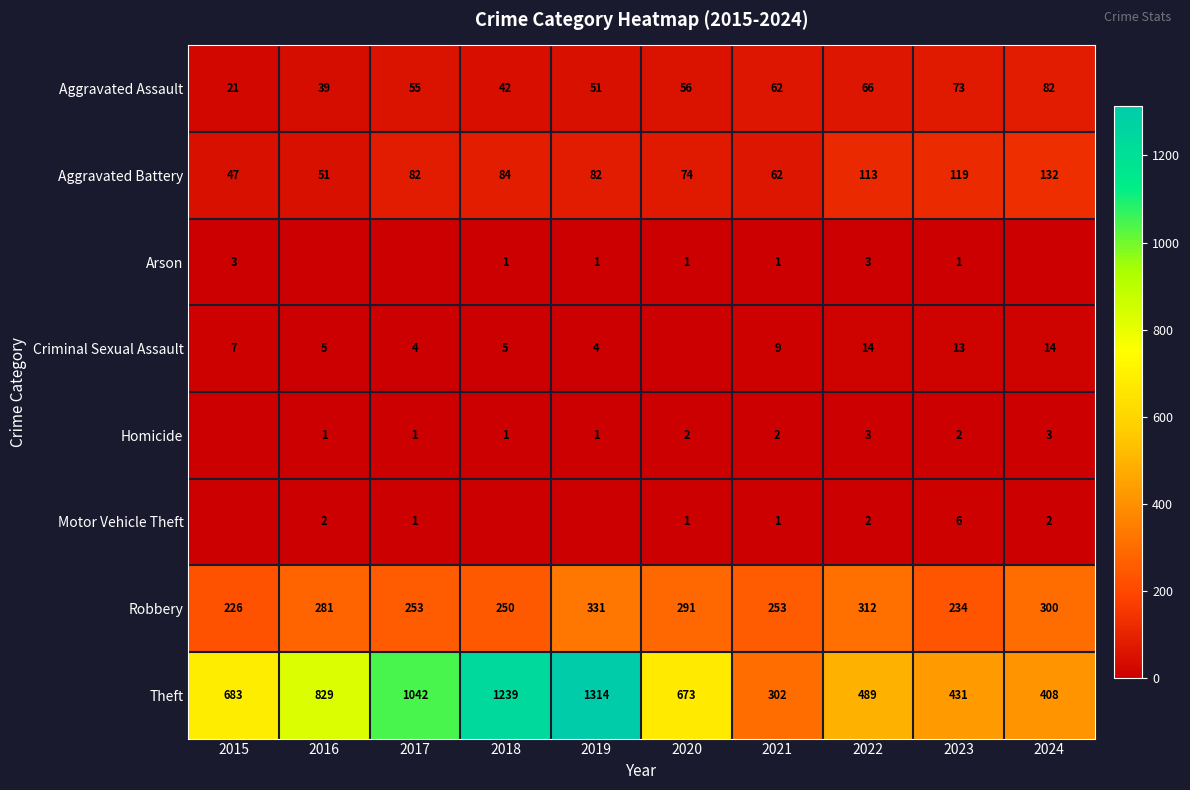

At how many categories does at least one series exceed 424?

8